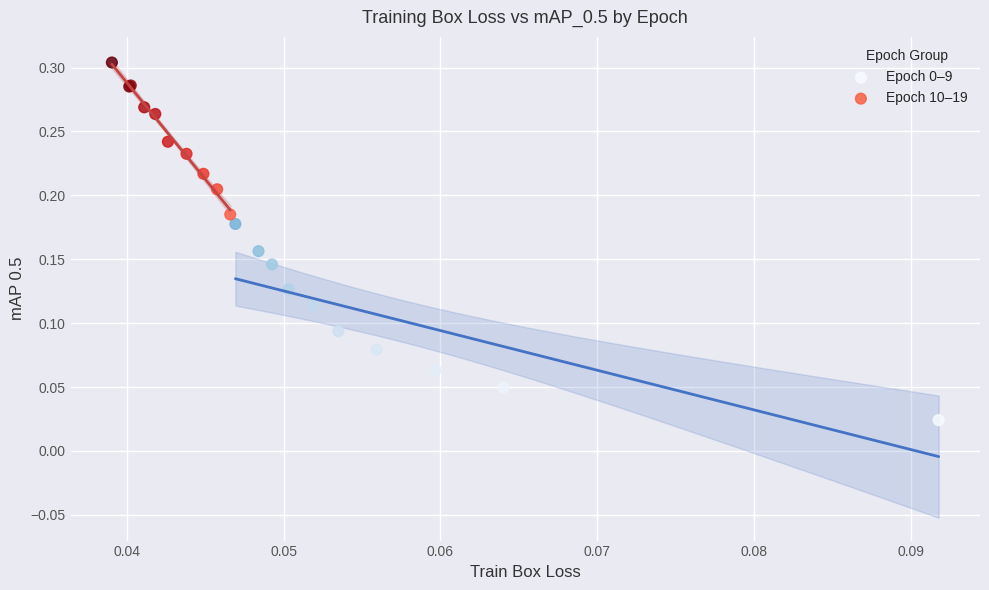

Which series contains the highest Y value?

Epoch 10–19